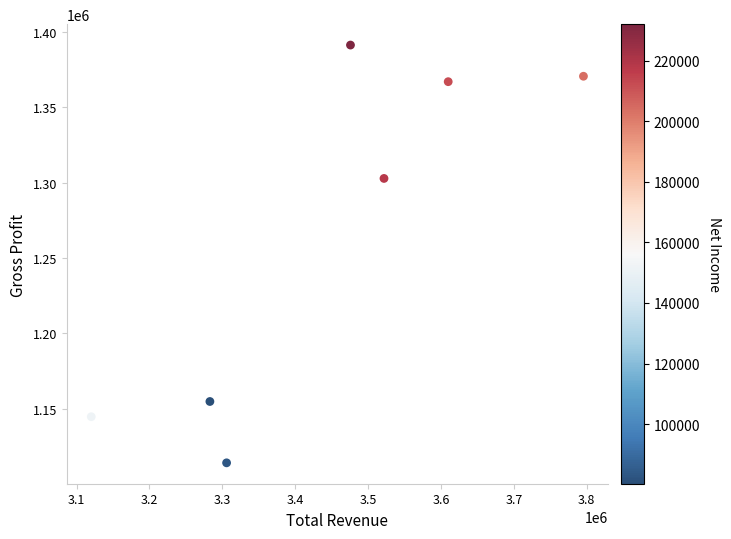

What Y value in the scatter plot is closest to 1252600?

1302700